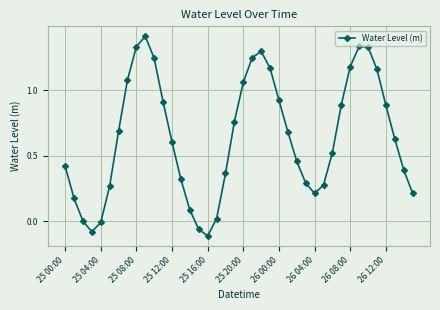

What is the sum of all values?

25.6